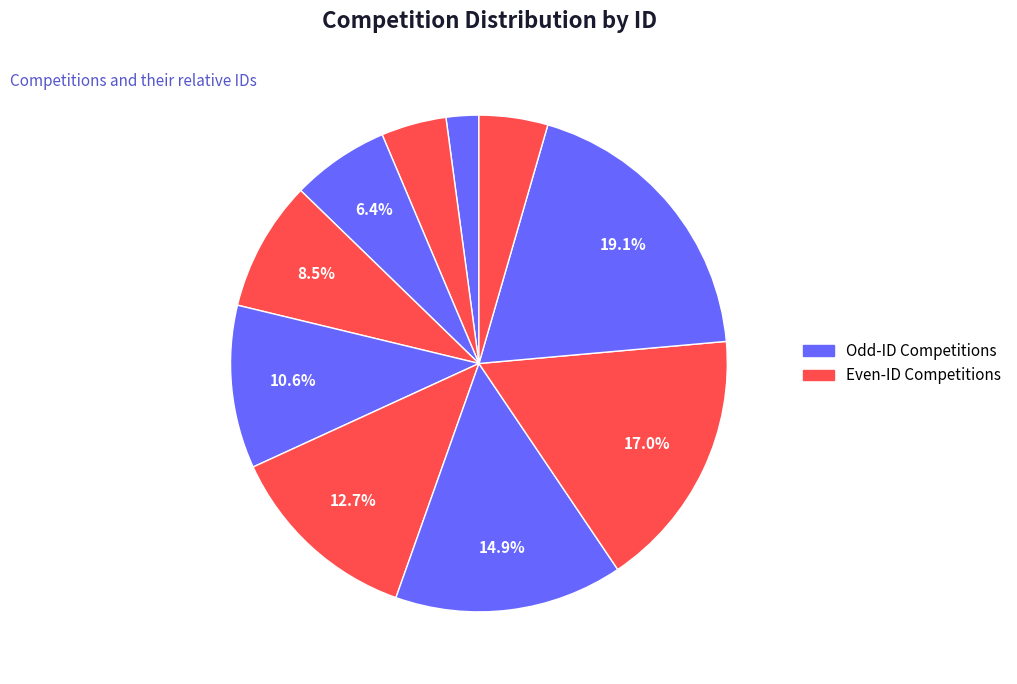

Does any single category account for the majority?

No